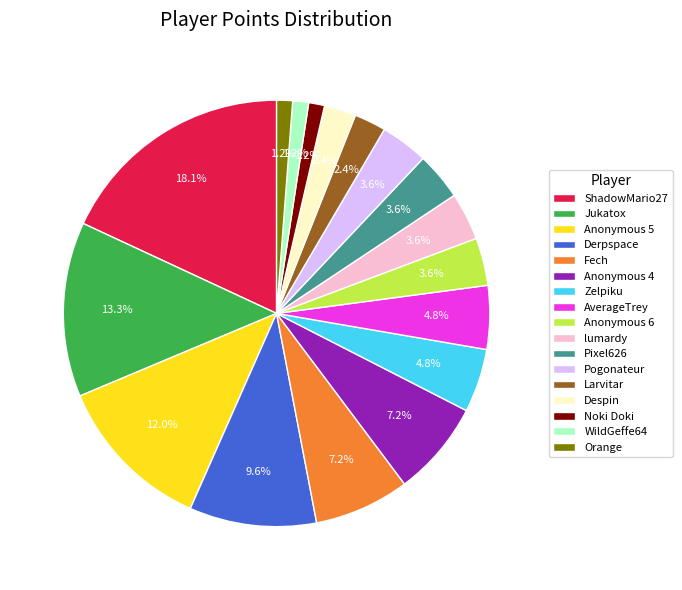

Is it true that ShadowMario27 is 10% of the pie?

False